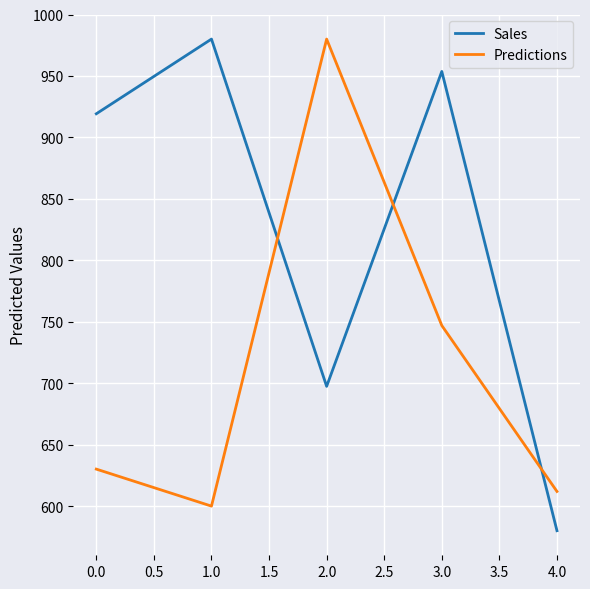

What is the sum of all Sales values?

4130.3